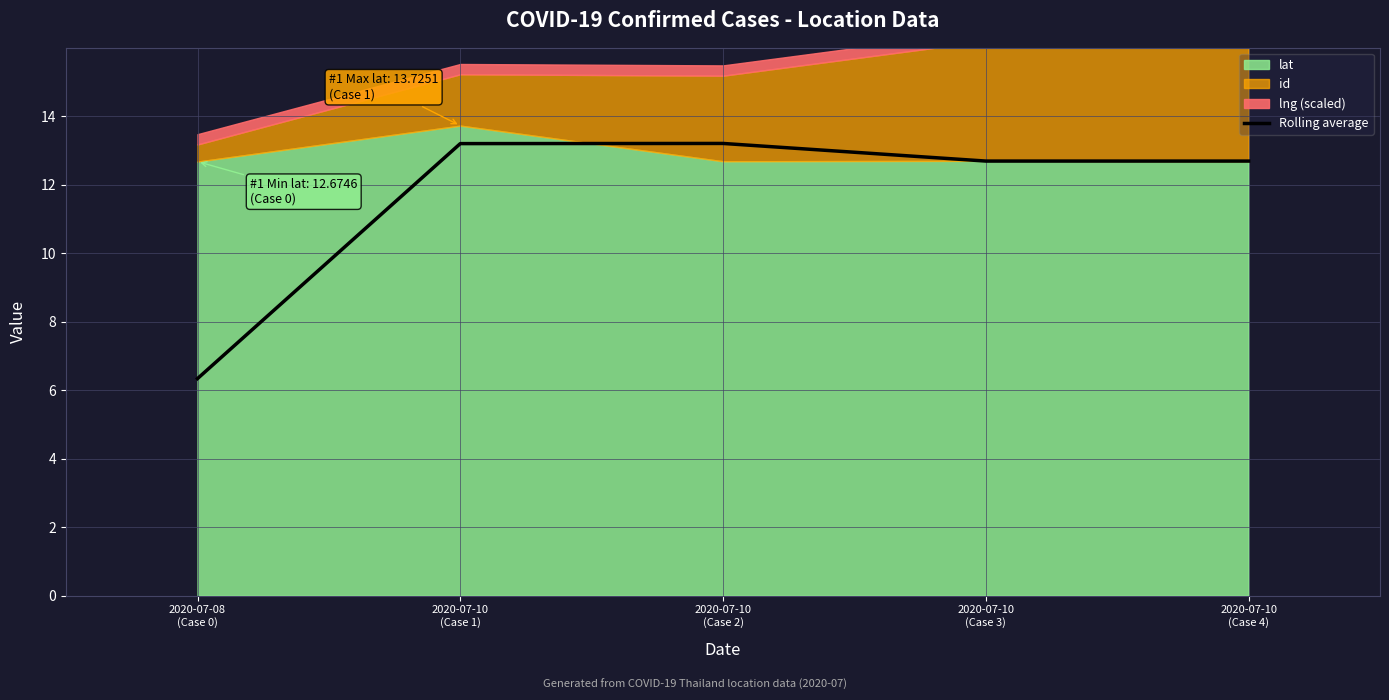

How many lines are shown in the chart?

1